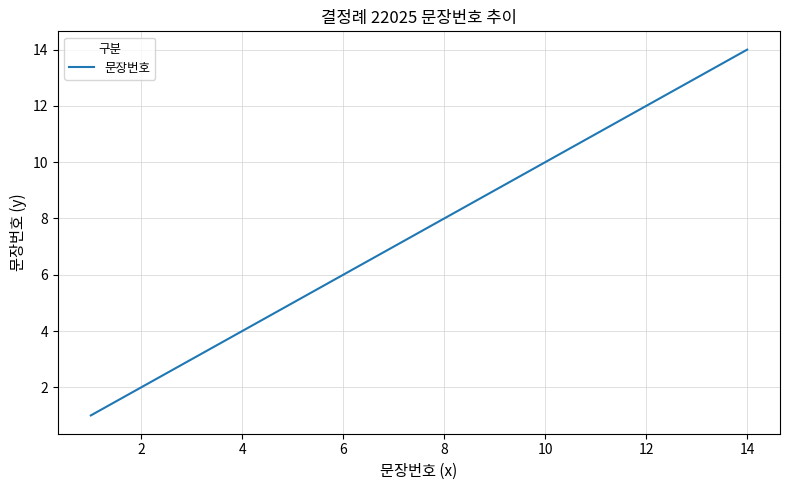

What is the maximum value shown in the chart?

14